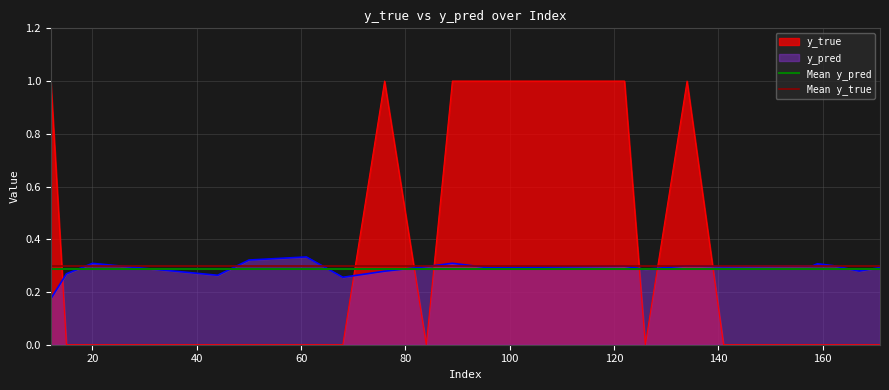

After their last crossing, which series has the higher values: y_pred or y_true?

y_pred